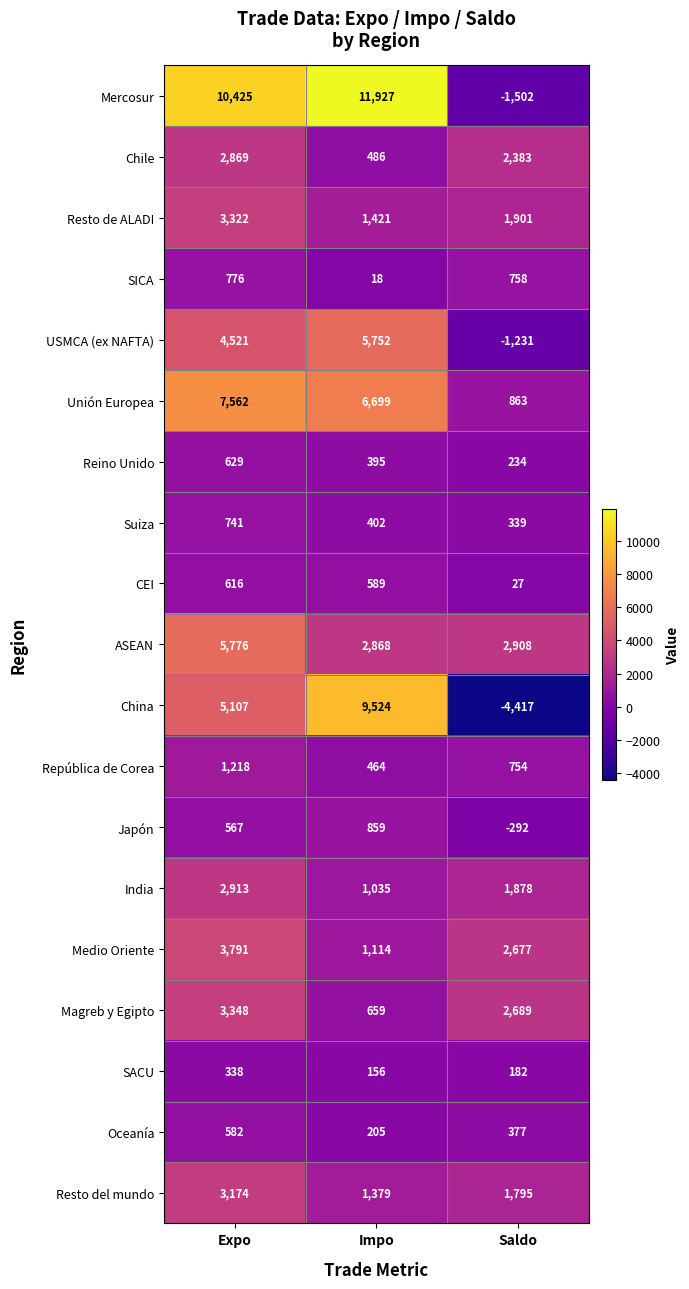

At Impo, list the series in order from smallest to largest.

SICA, SACU, Oceanía, Reino Unido, Suiza, República de Corea, Chile, CEI, Magreb y Egipto, Japón, India, Medio Oriente, Resto del mundo, Resto de ALADI, ASEAN, USMCA (ex NAFTA), Unión Europea, China, Mercosur